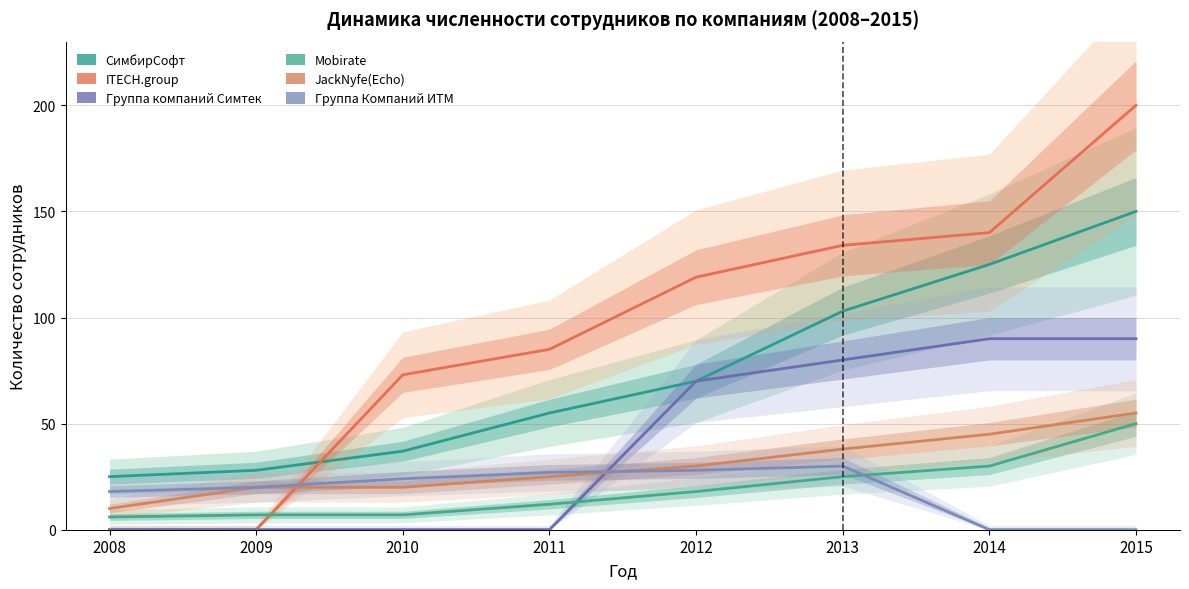

Does the chart display data point markers on the line(s)?

No